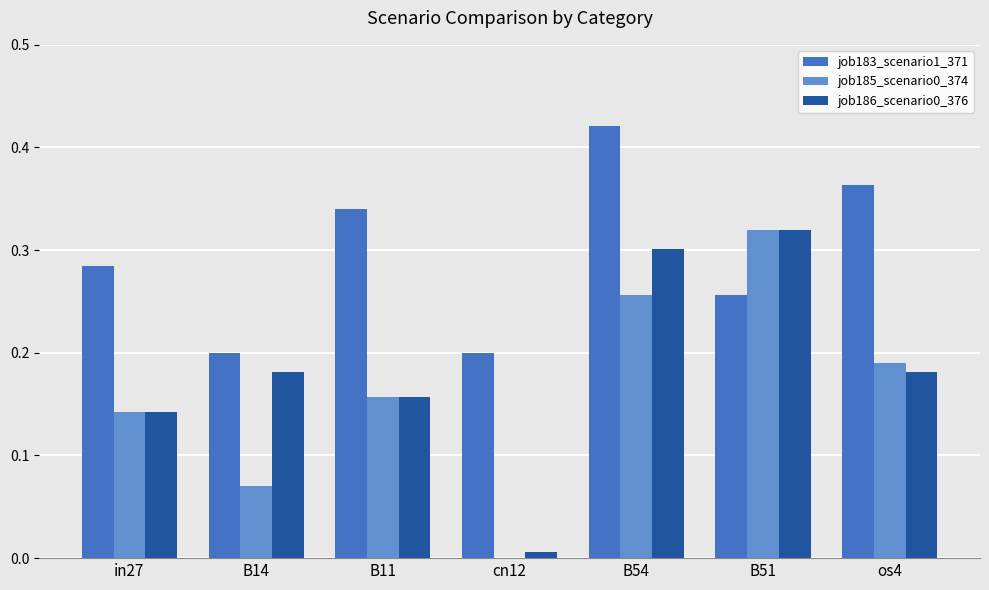

Is it true that job186_scenario0_376 equals 0.3 at B54?

True